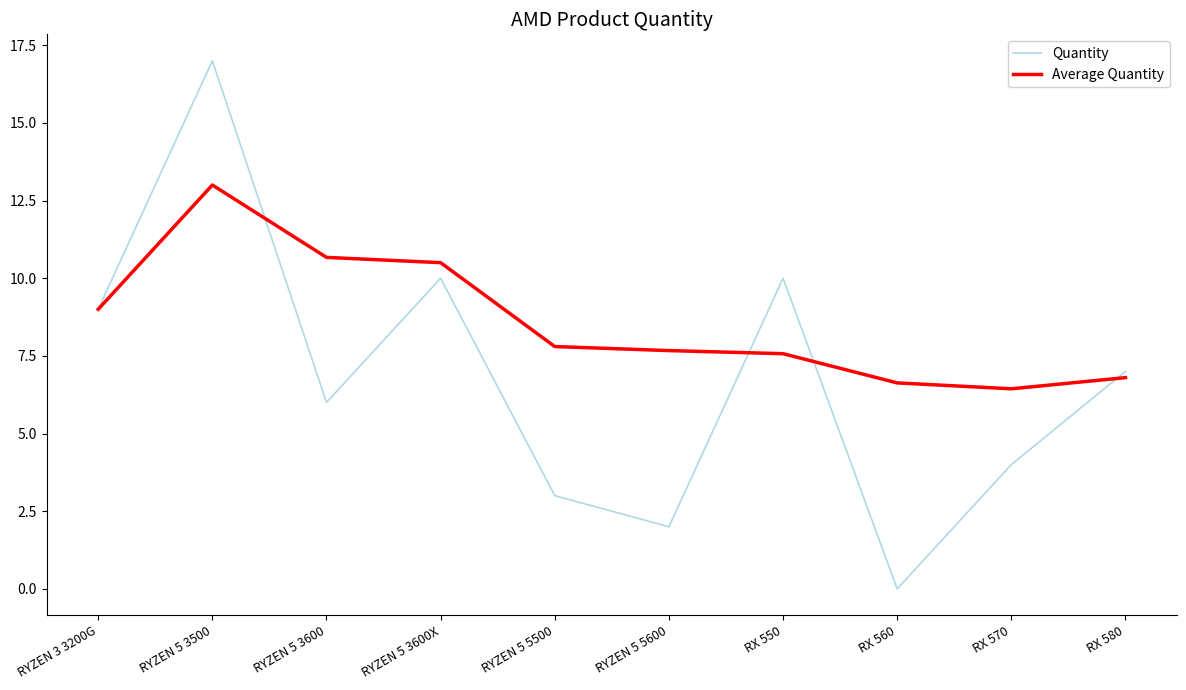

At which category does Quantity reach its first local peak?

RYZEN 5 3500